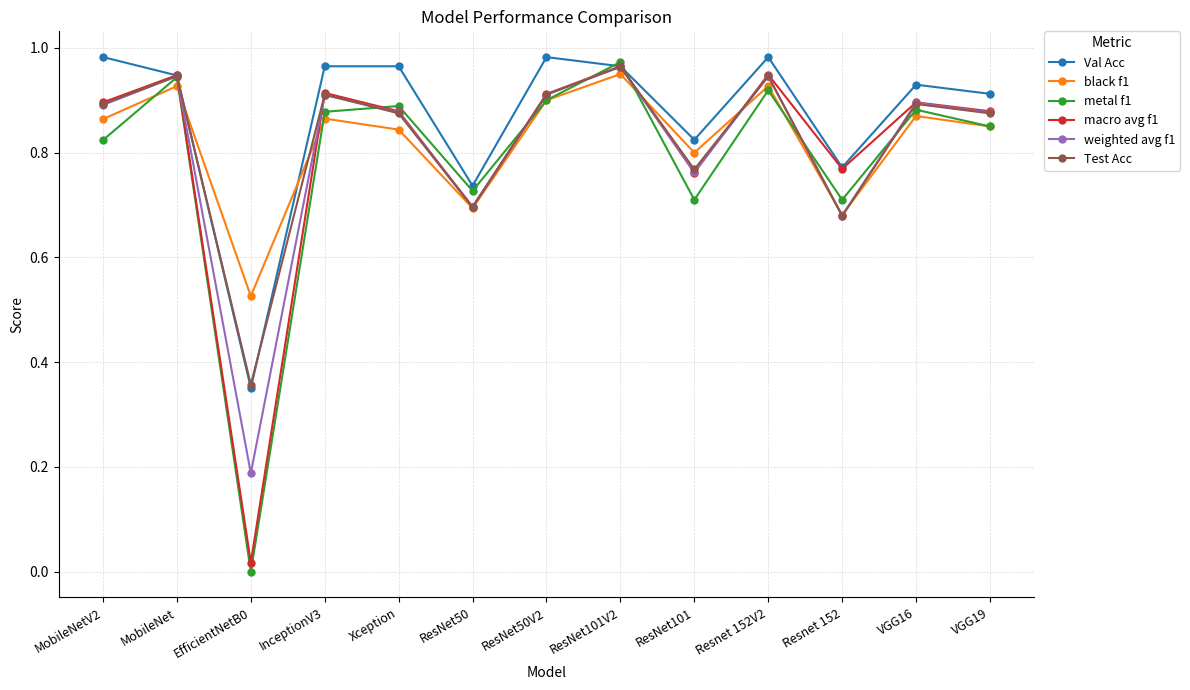

Which series changed the most between ResNet101V2 and VGG16?

metal f1